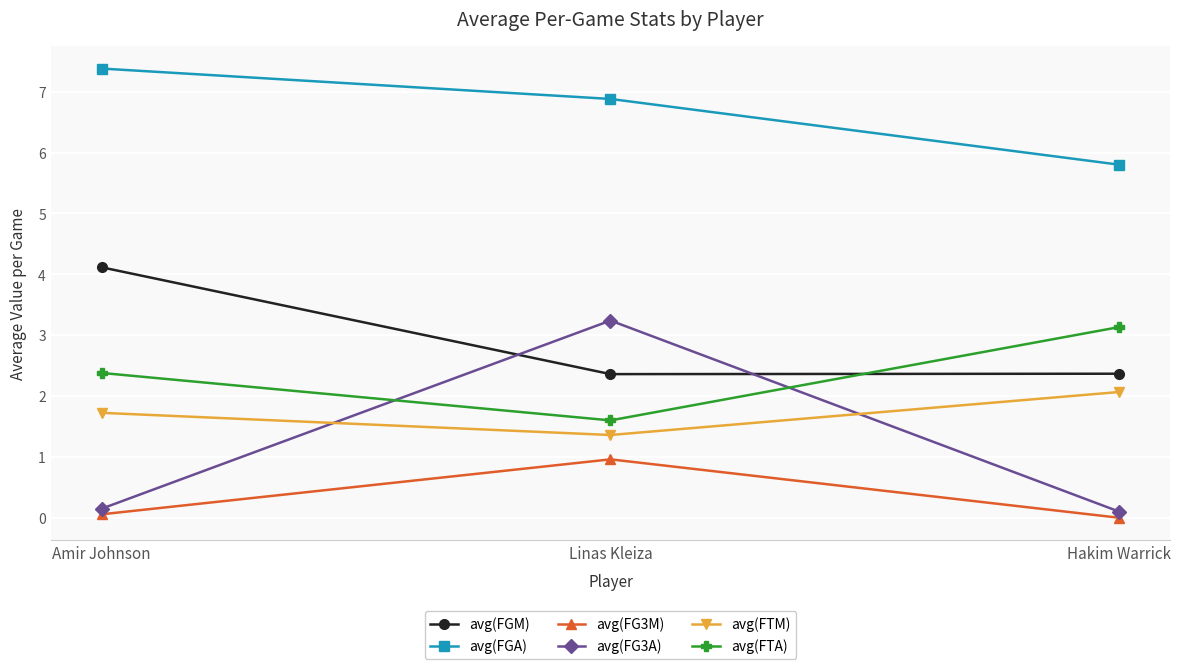

What position from the left is Amir Johnson?

1